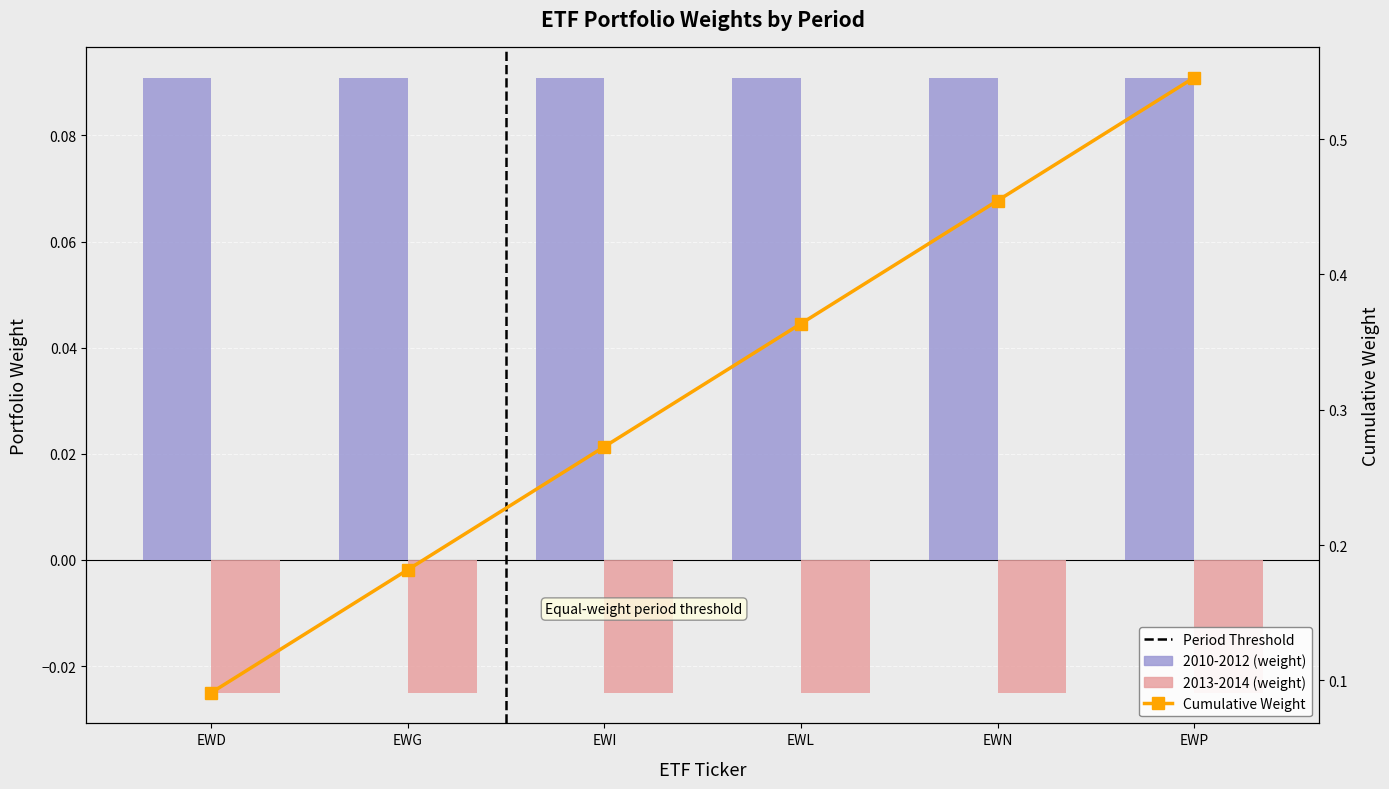

The Cumulative Weight series shows 0.1 at EWD. True or false?

True